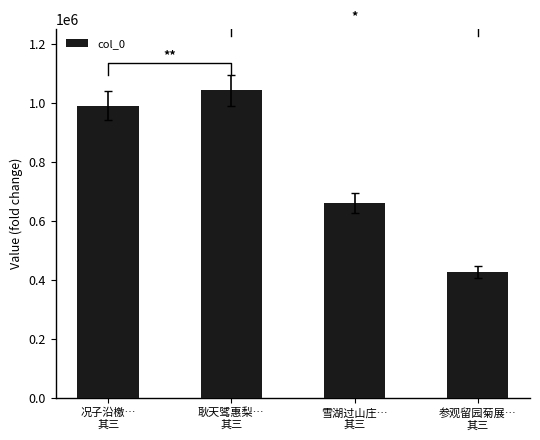

True or false: the data shows 426054 at 参观留园菊展…
其三.

True